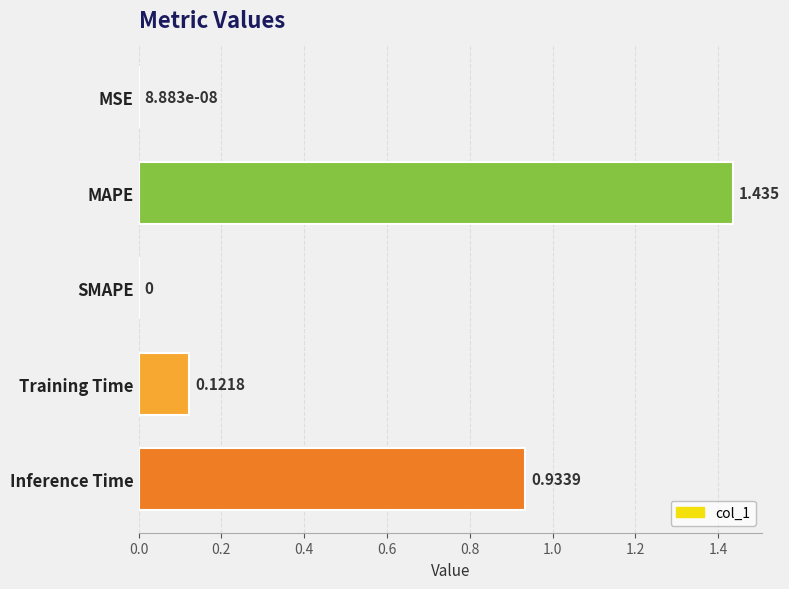

How many data points does each series have?

5